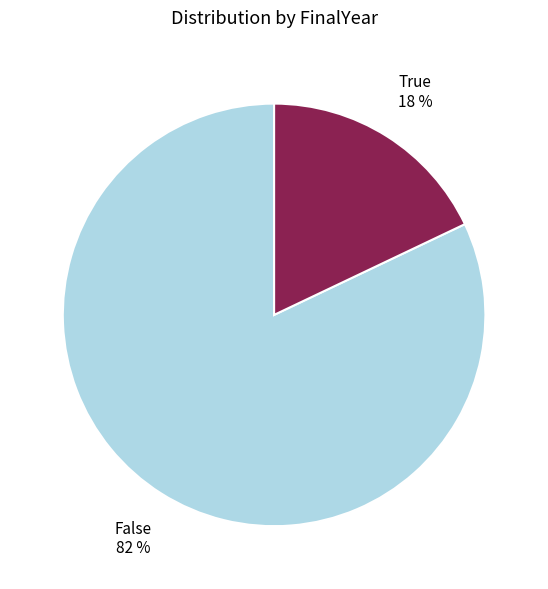

To the nearest percent, what is the average slice percentage?

50%